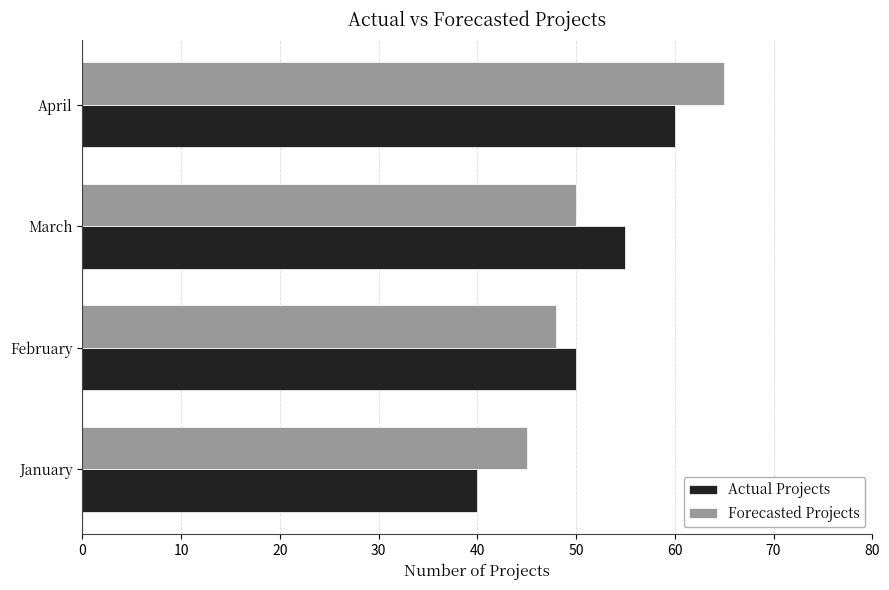

What is the sum of all Forecasted Projects values?

208